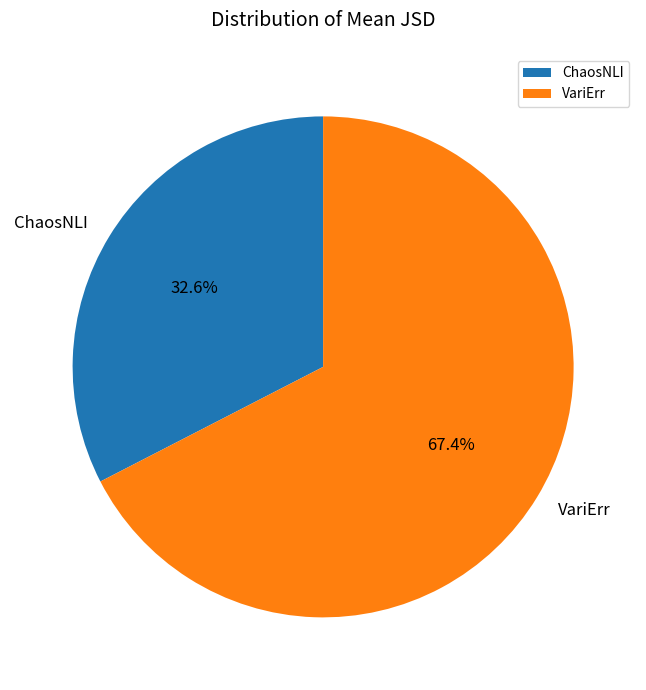

Which slice is the largest?

VariErr